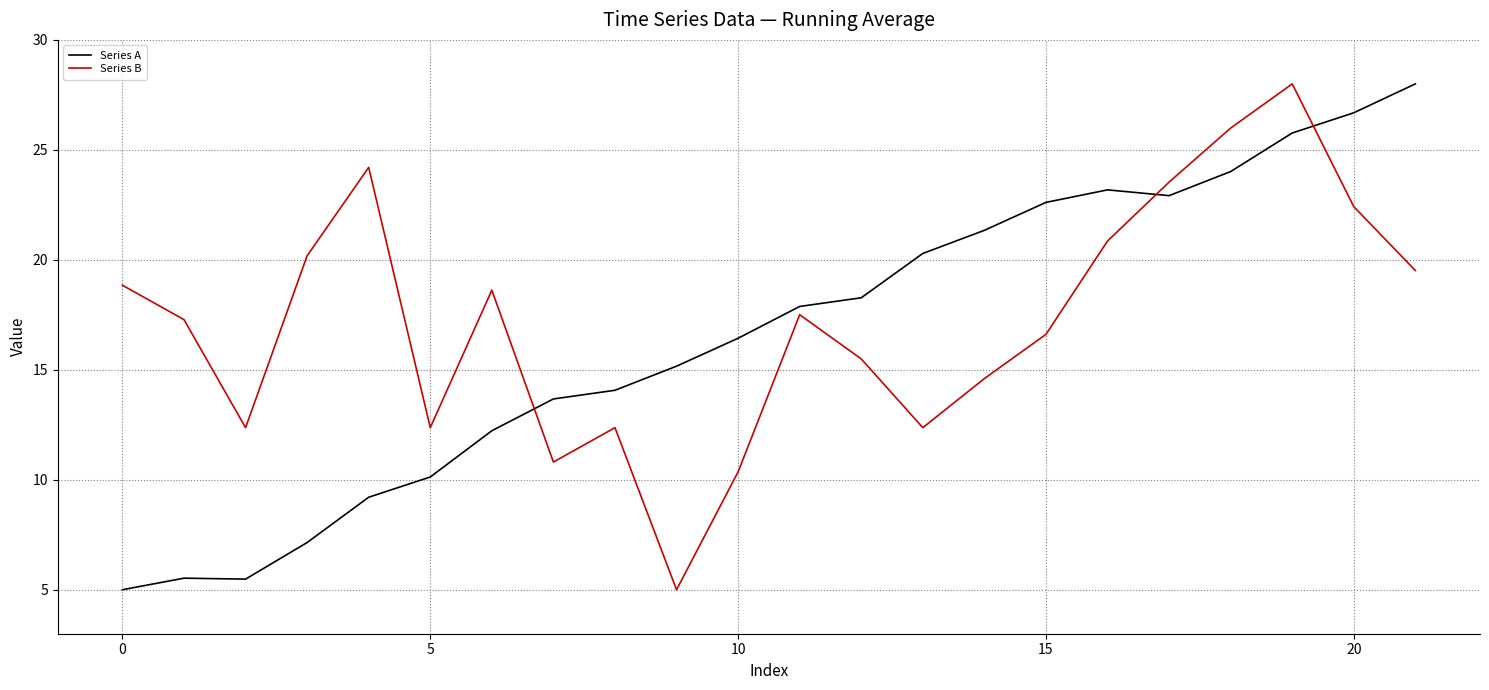

What is the difference between the maximum and minimum values in the Series B series?

23.0